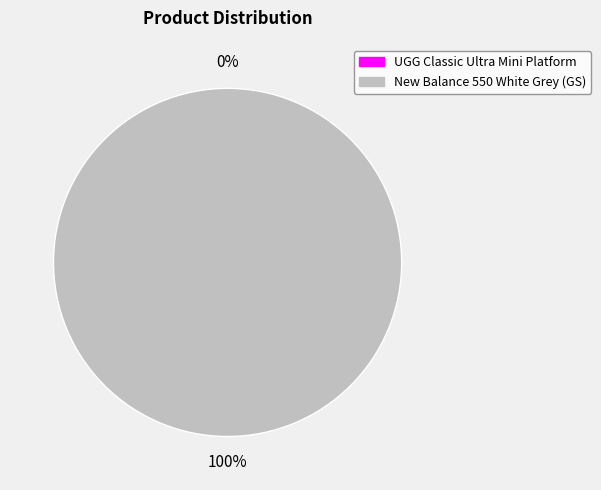

How many slices are in this pie chart?

2